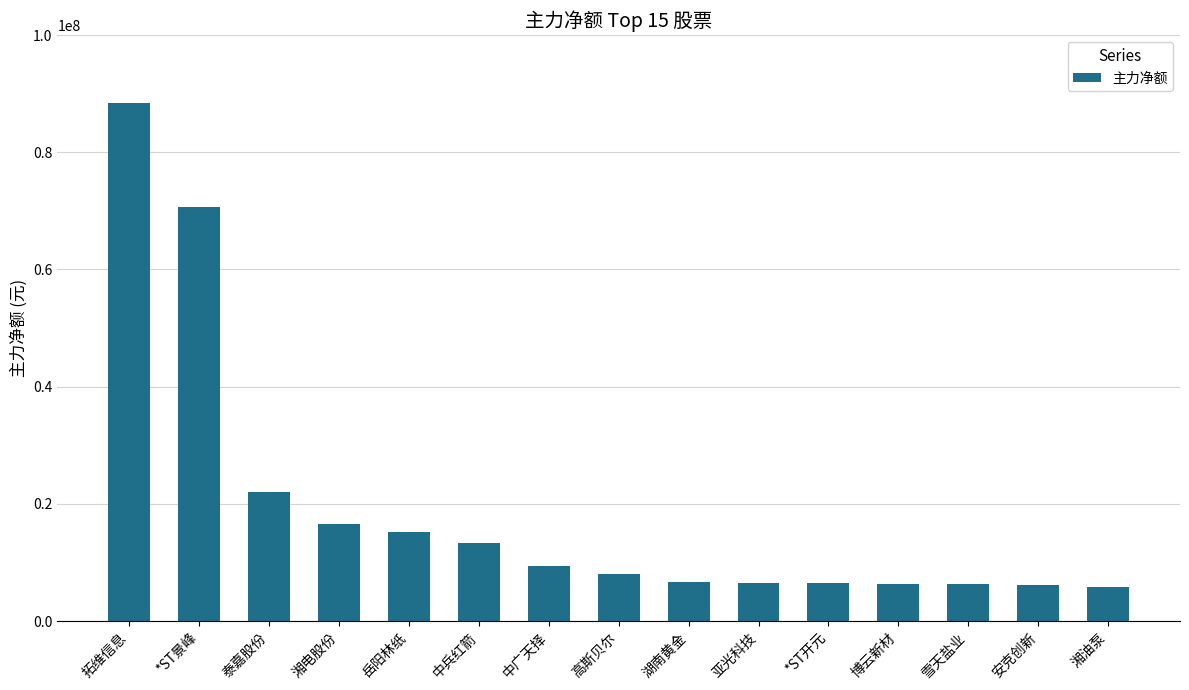

At which category does the chart reach its peak across all series?

拓维信息